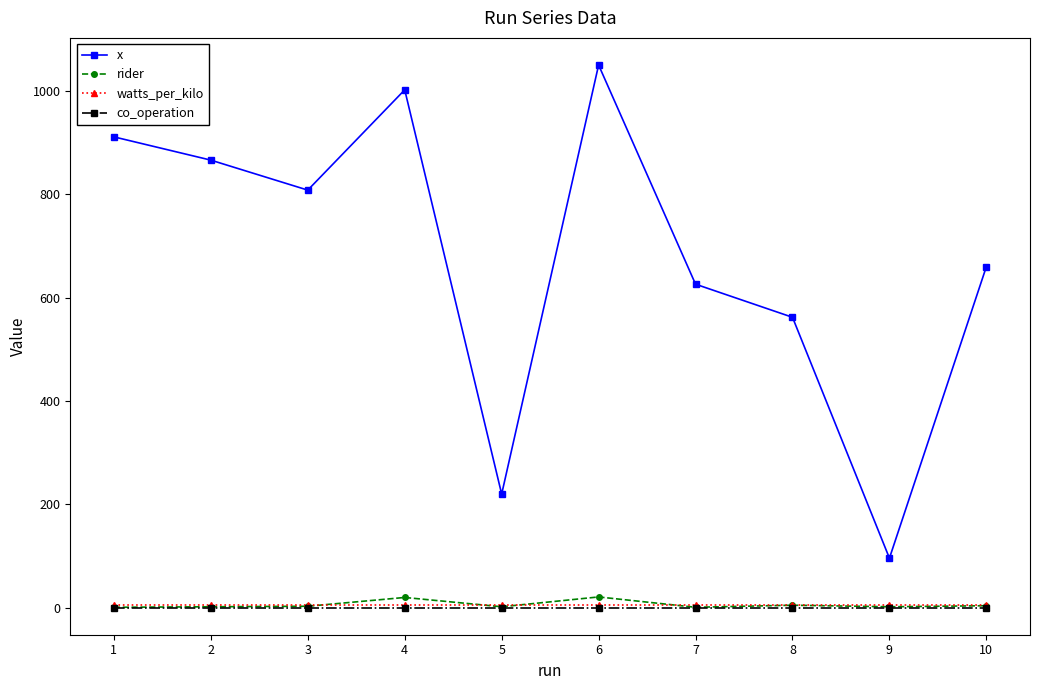

True or false: x has a value of 866.0 at 2.

True